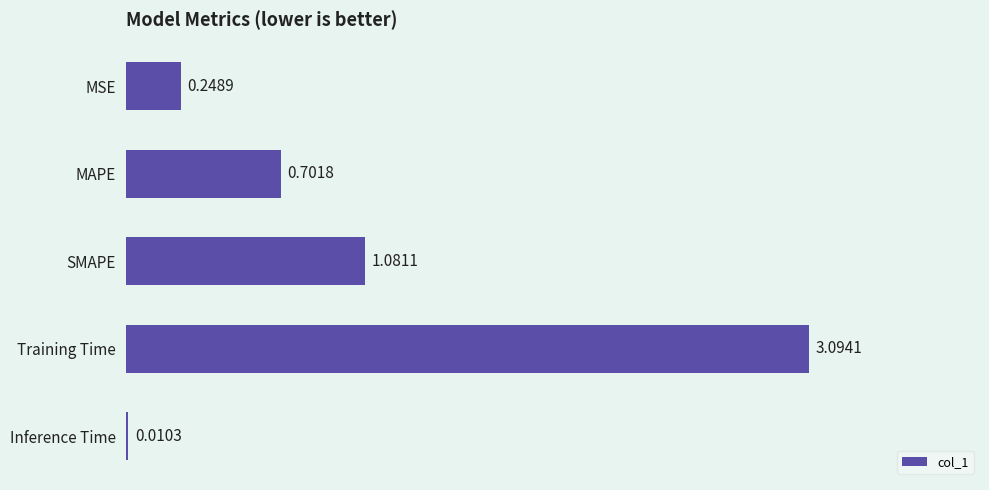

At which label is the value closest to 1?

SMAPE